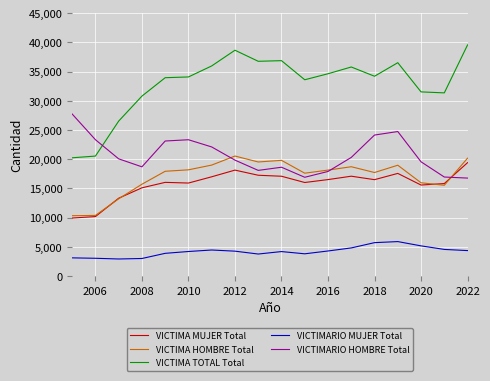

True or false: VICTIMARIO MUJER Total and VICTIMA TOTAL Total intersect in this chart.

False